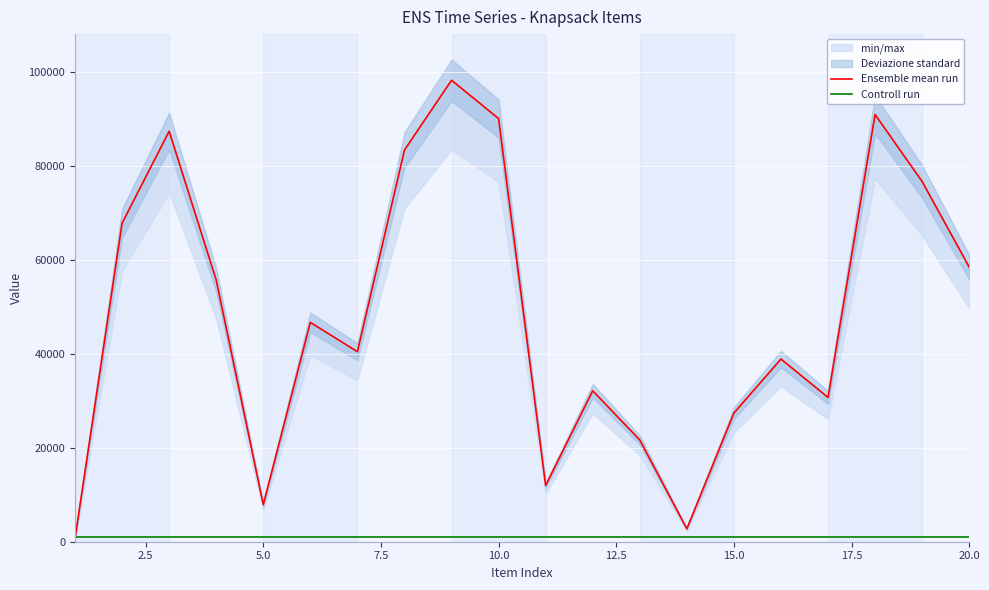

What is the highest value of the Controll run series?

1000